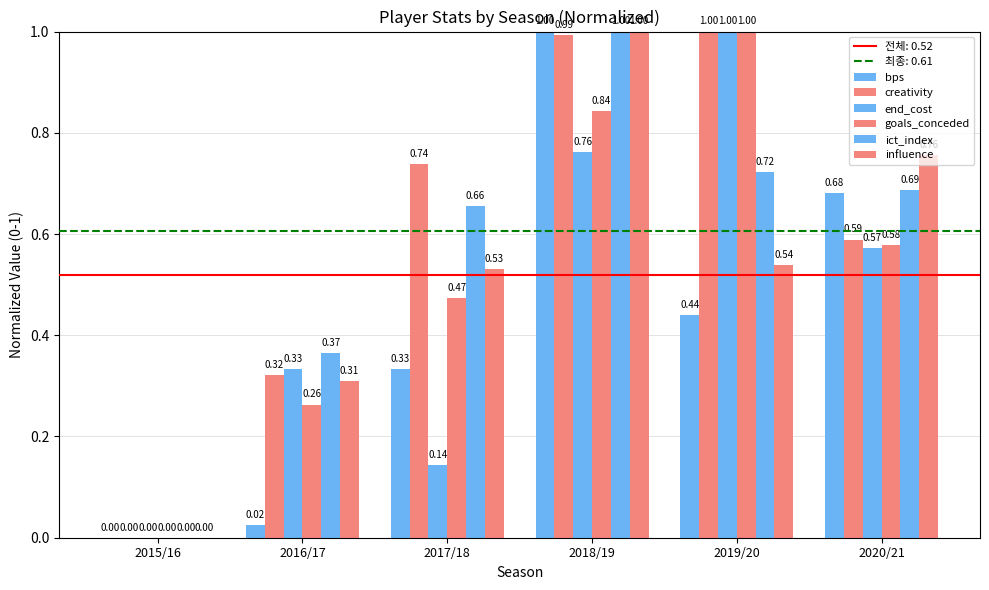

Rank the categories by goals_conceded value from lowest to highest.

2015/16, 2016/17, 2017/18, 2020/21, 2018/19, 2019/20